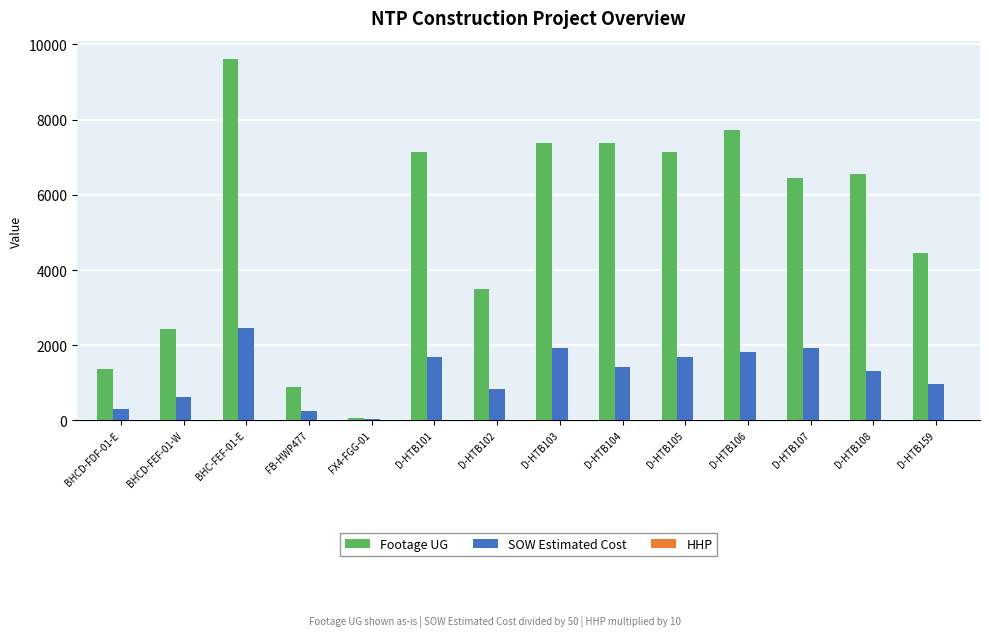

Which series changed the most between D-HTB101 and D-HTB159?

Footage UG